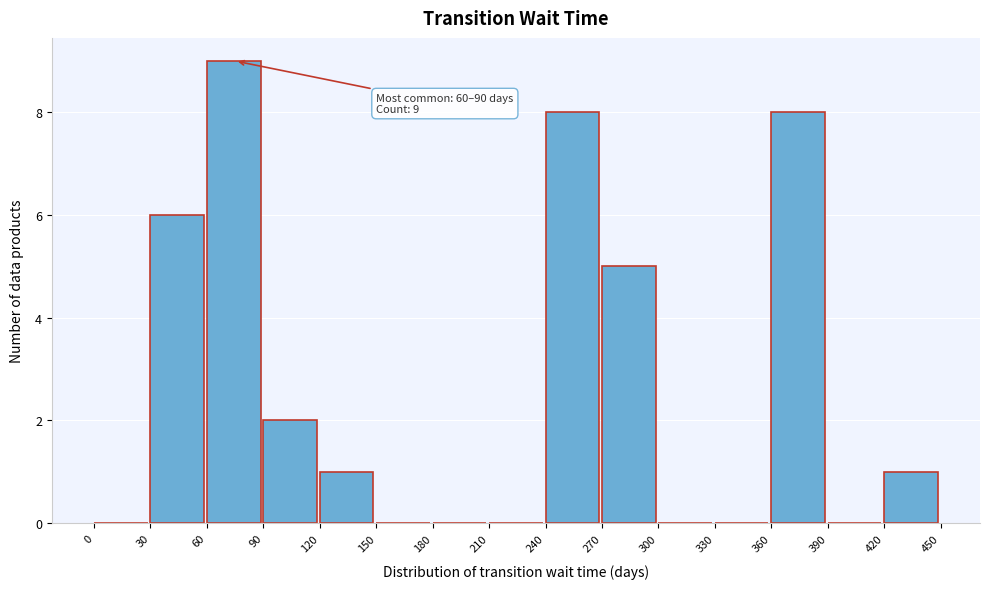

Which range on the x-axis has the tallest bar?

60 to 90